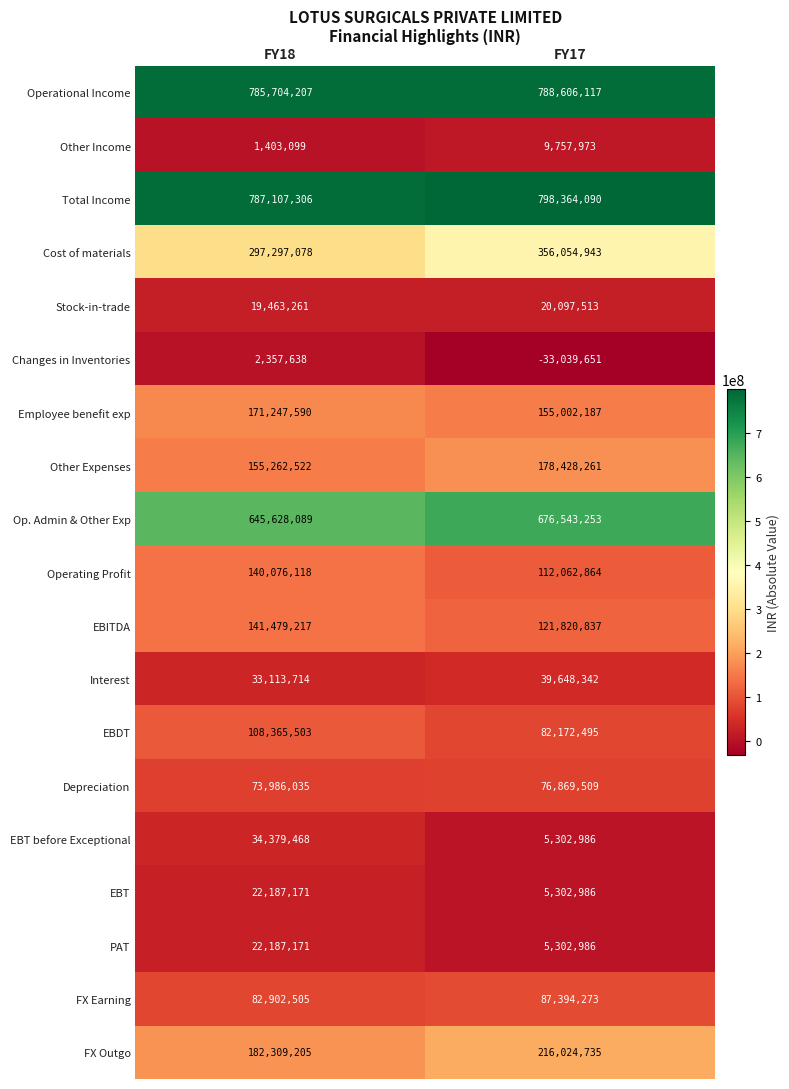

At how many categories does at least one series exceed 477164250?

2